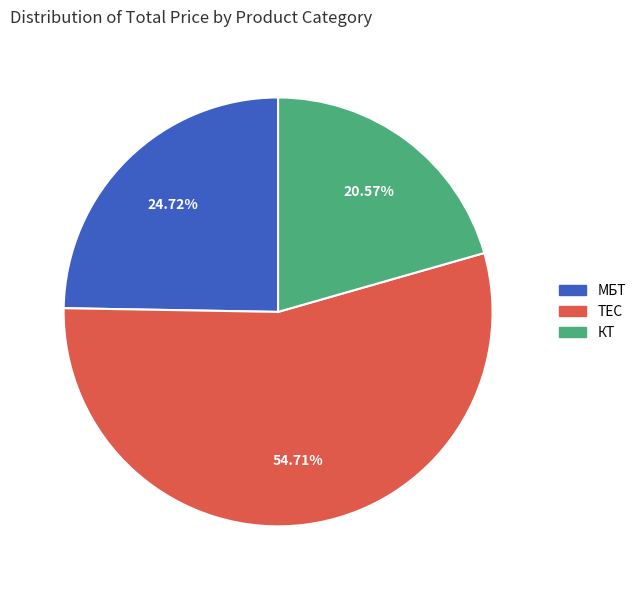

Do КТ and TEC together represent more than half of the pie?

Yes